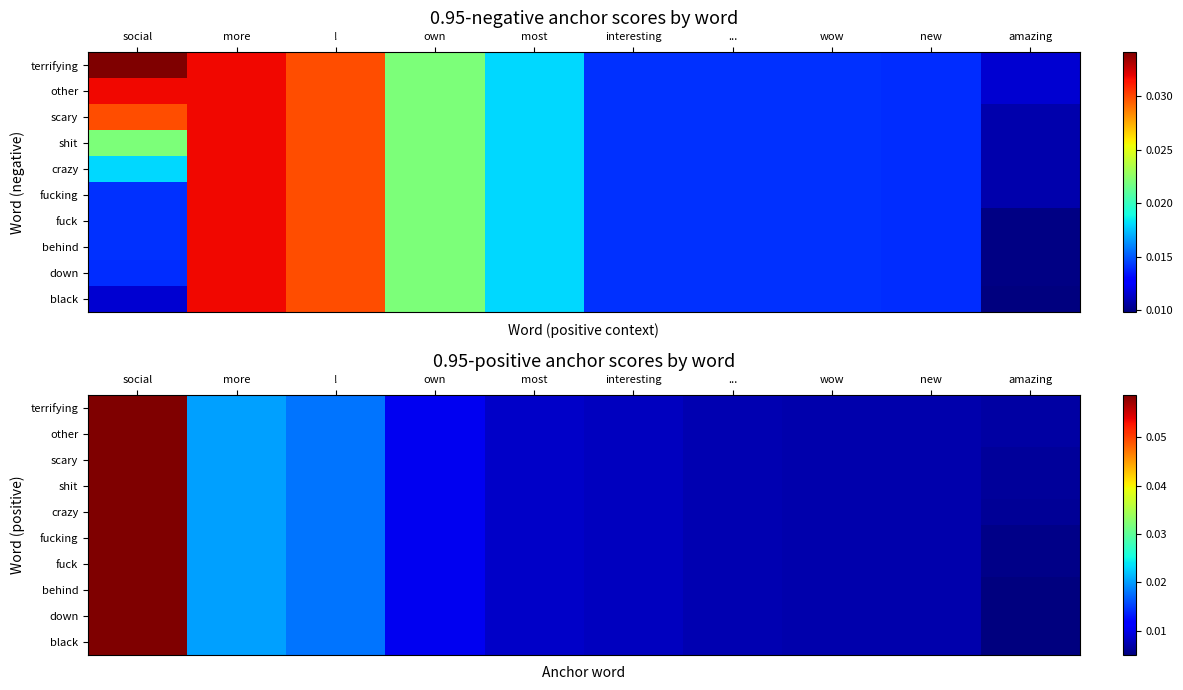

At which category is the sum across all series the highest?

social